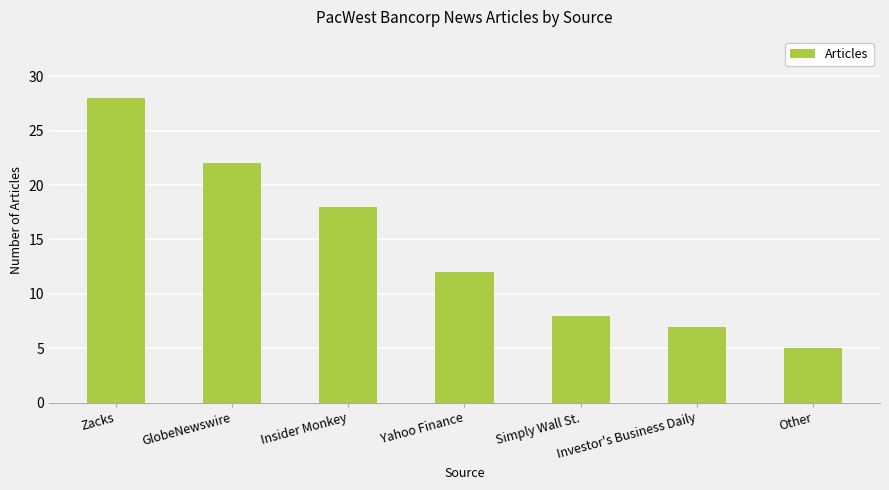

What is the ratio of the value at Yahoo Finance to the value at Simply Wall St.?

1.5